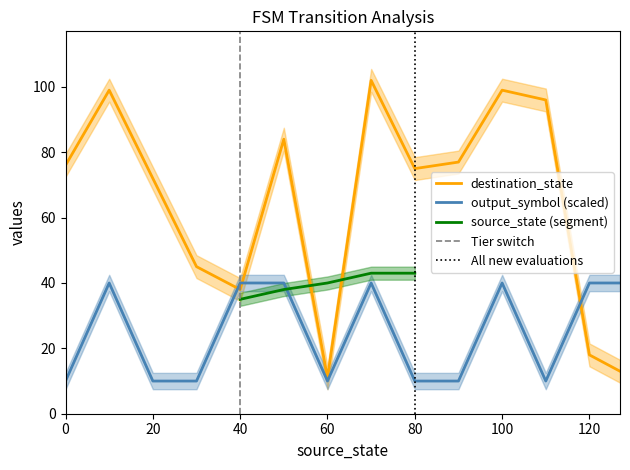

After their last crossing, which series has the higher values: destination_state or output_symbol?

output_symbol